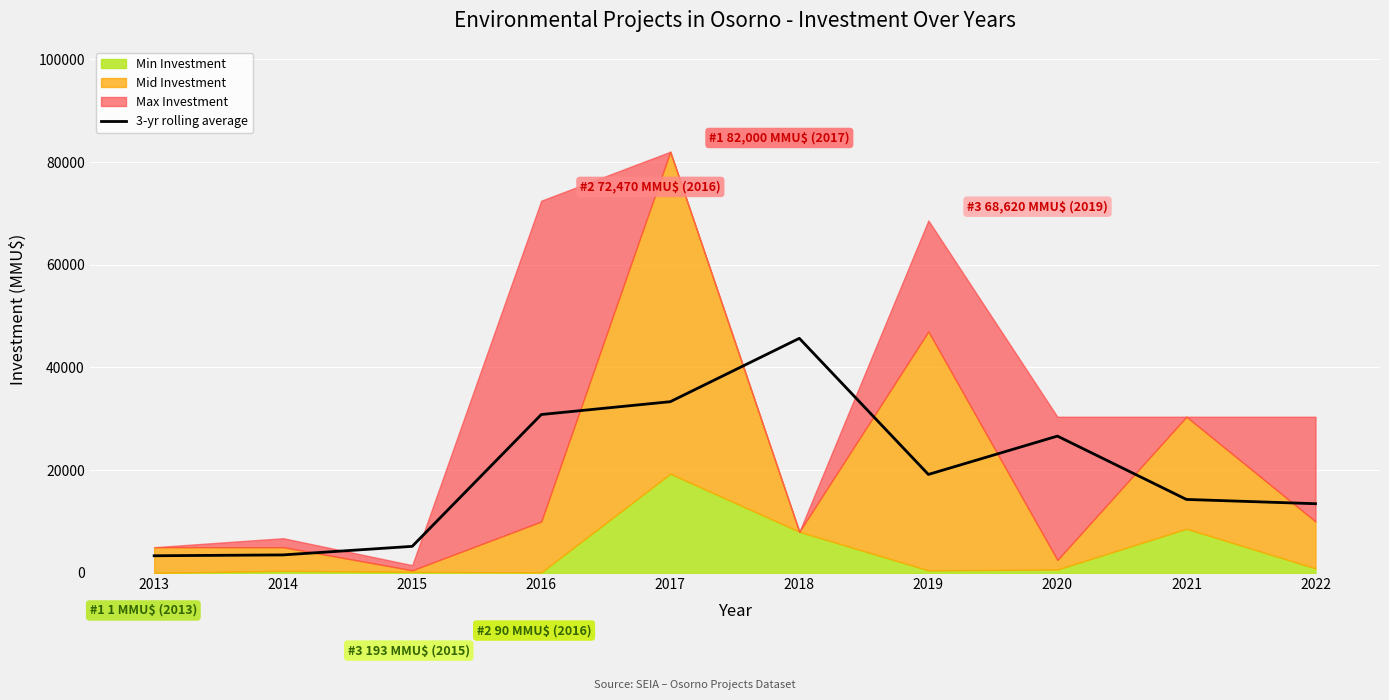

What is the lowest value of the 3-yr rolling average series?

3333.3